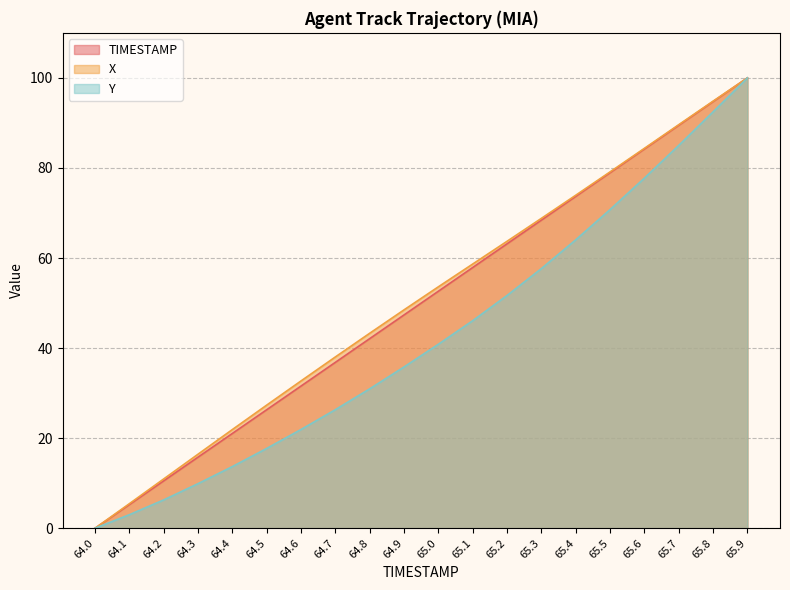

True or false: TIMESTAMP and X cross at least once.

False